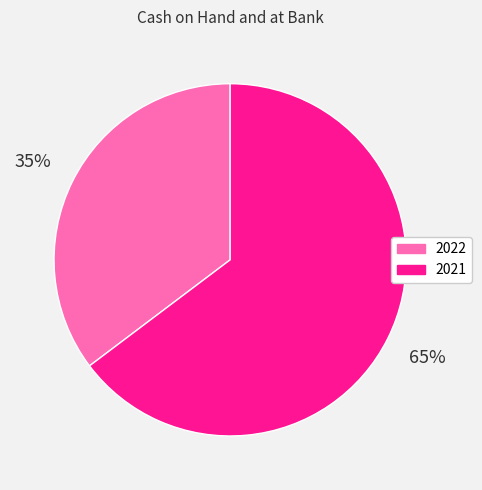

To the nearest percent, what is the average slice percentage?

50%